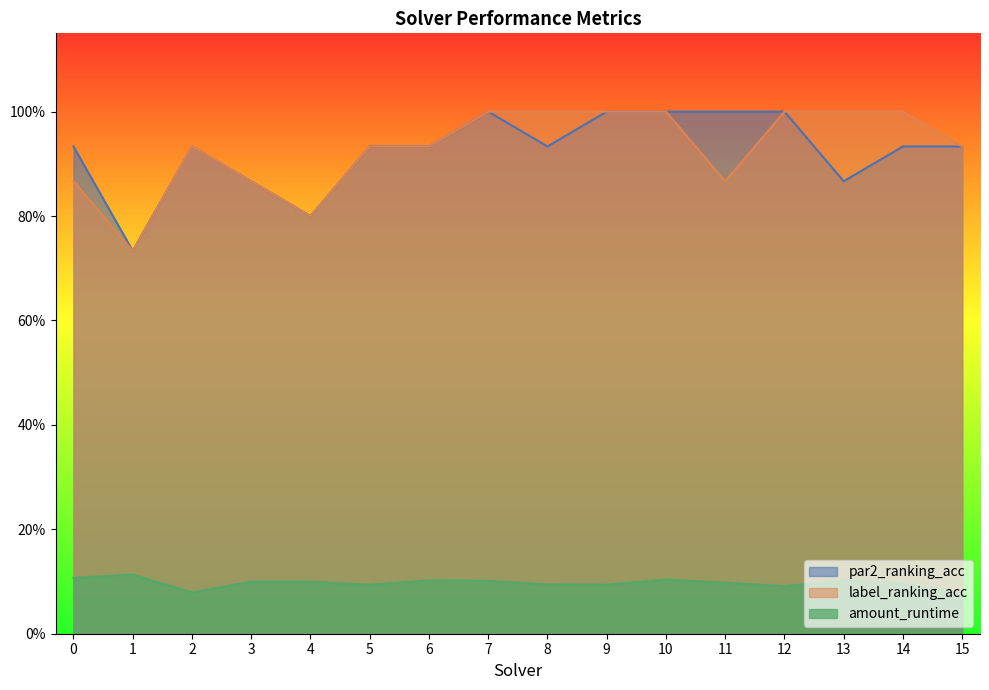

What is the sum of all par2_ranking_acc values?

14.8